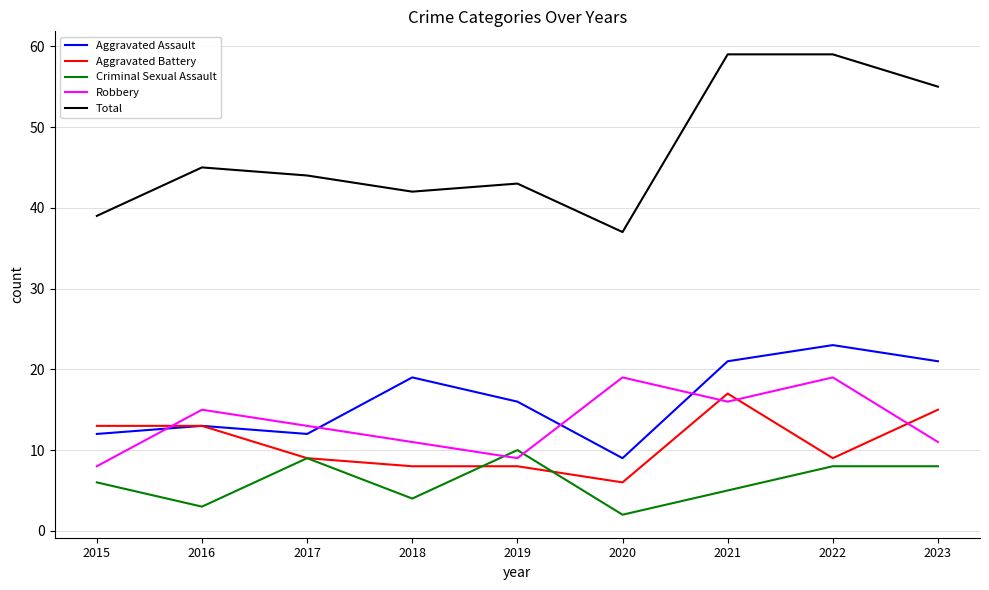

True or false: Criminal Sexual Assault and Total cross at least once.

False